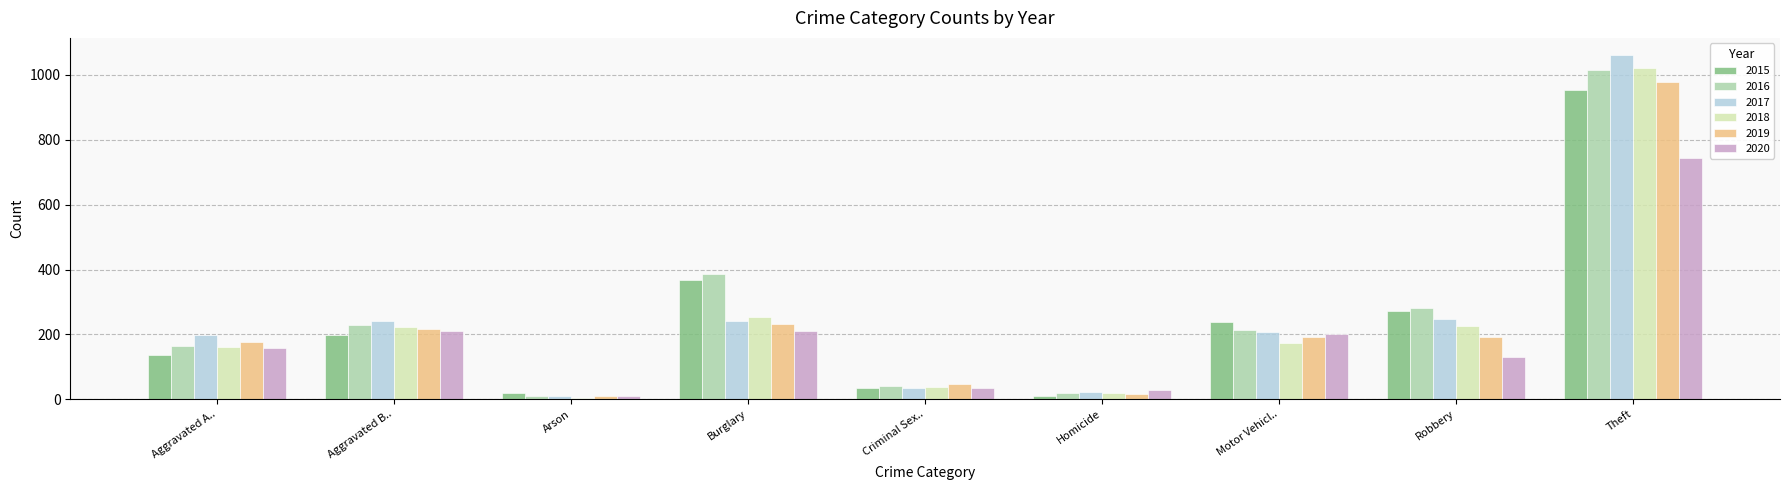

The value of 2015 at Arson is 18. True or false?

True